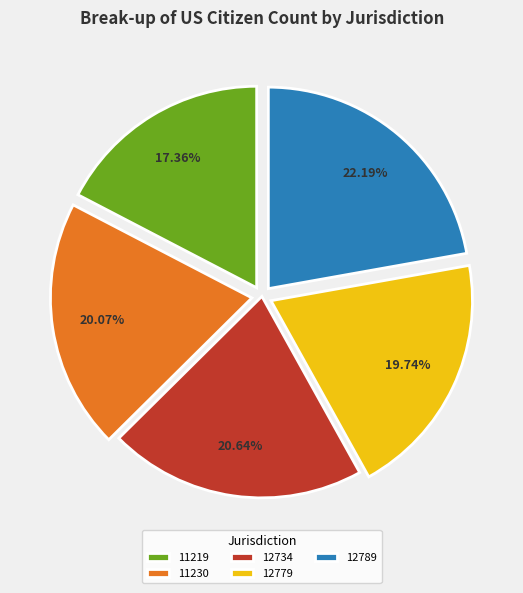

Which slice is the largest?

12789